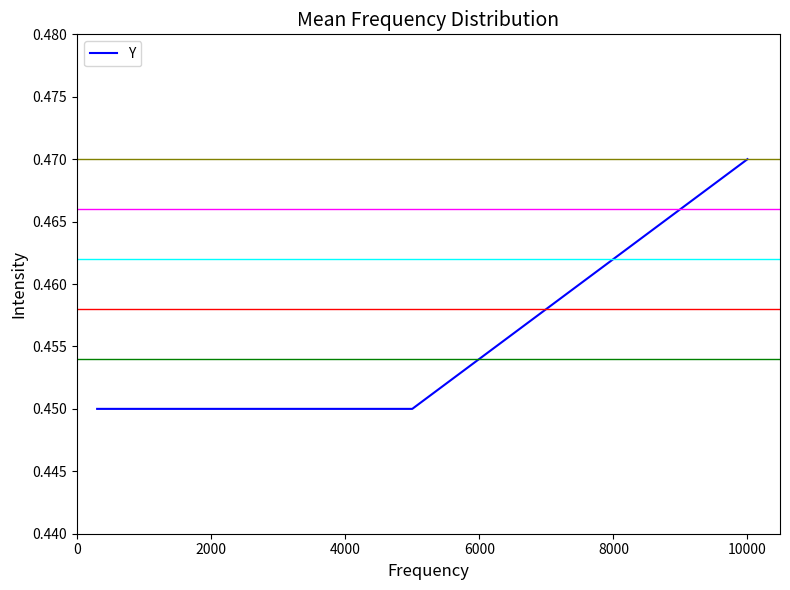

What is the sum of all values?

2.7